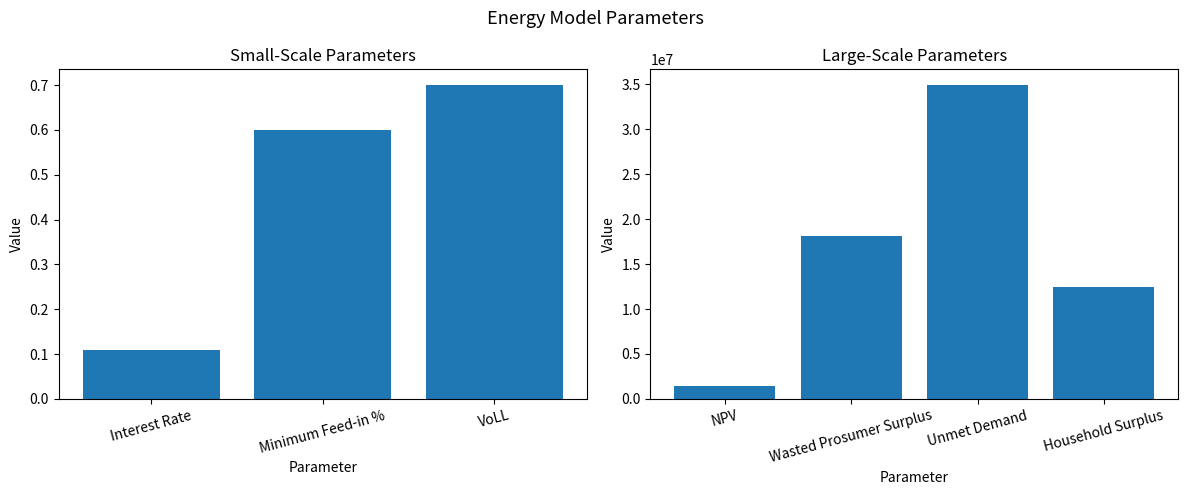

At which category does the chart reach its minimum across all series?

NPV